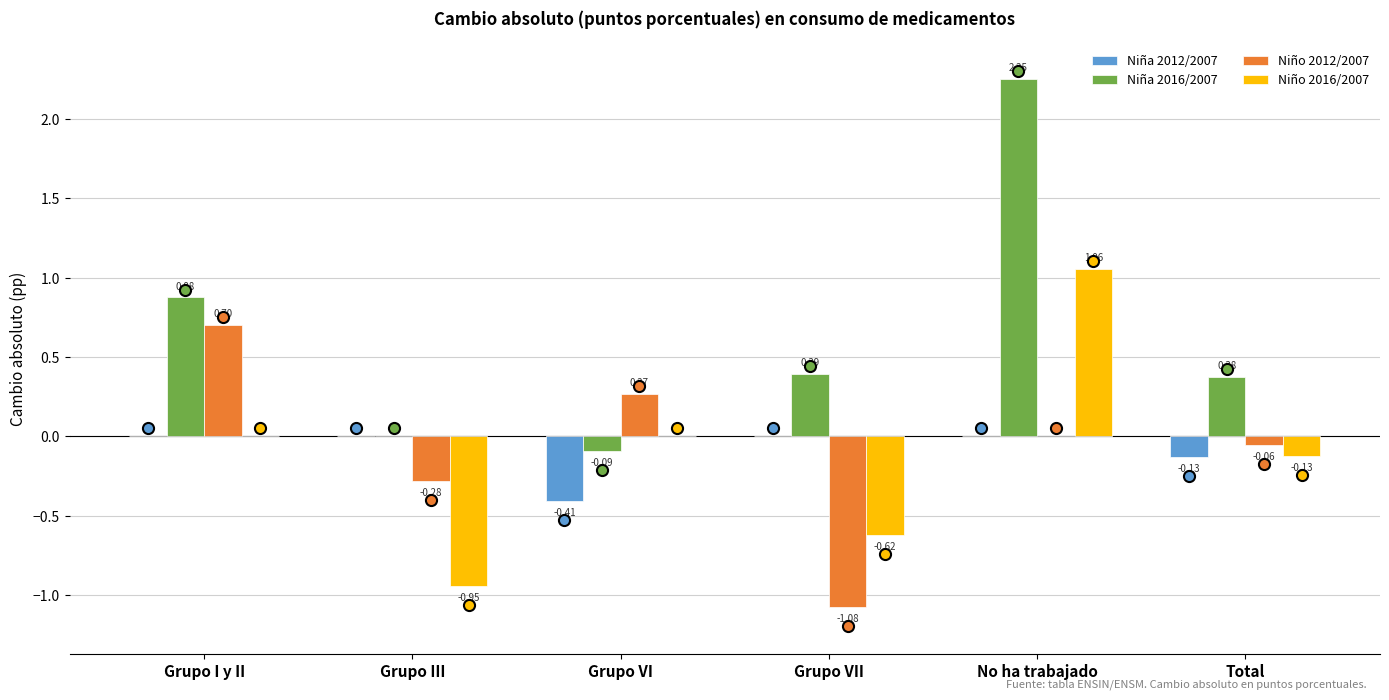

Which category has the highest value across all series?

No ha trabajado